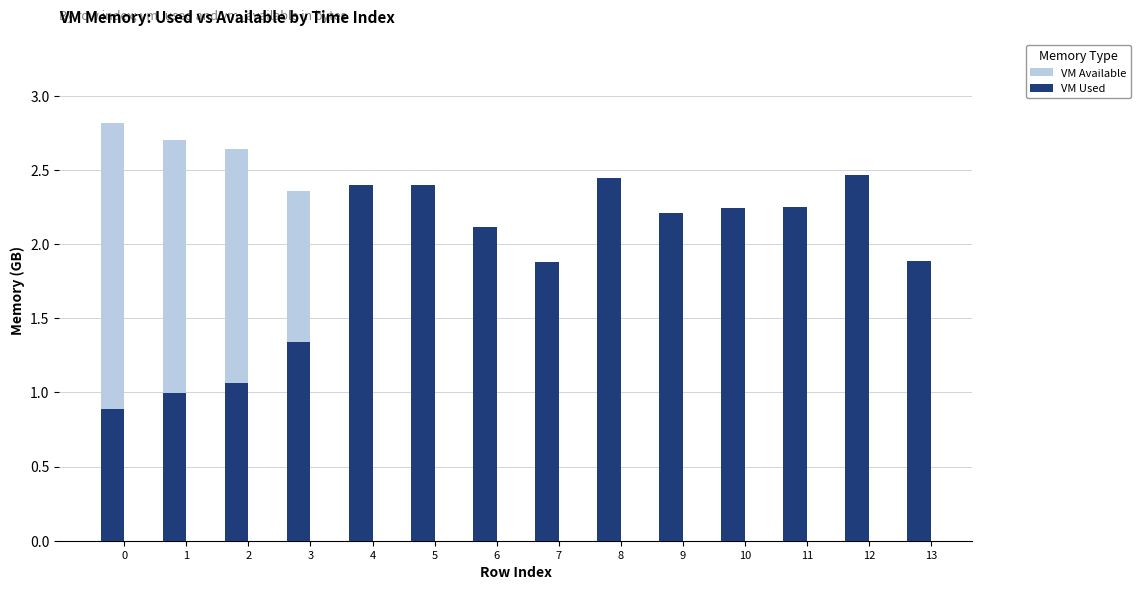

What is the difference between the maximum and minimum values in the VM Used series?

1.6